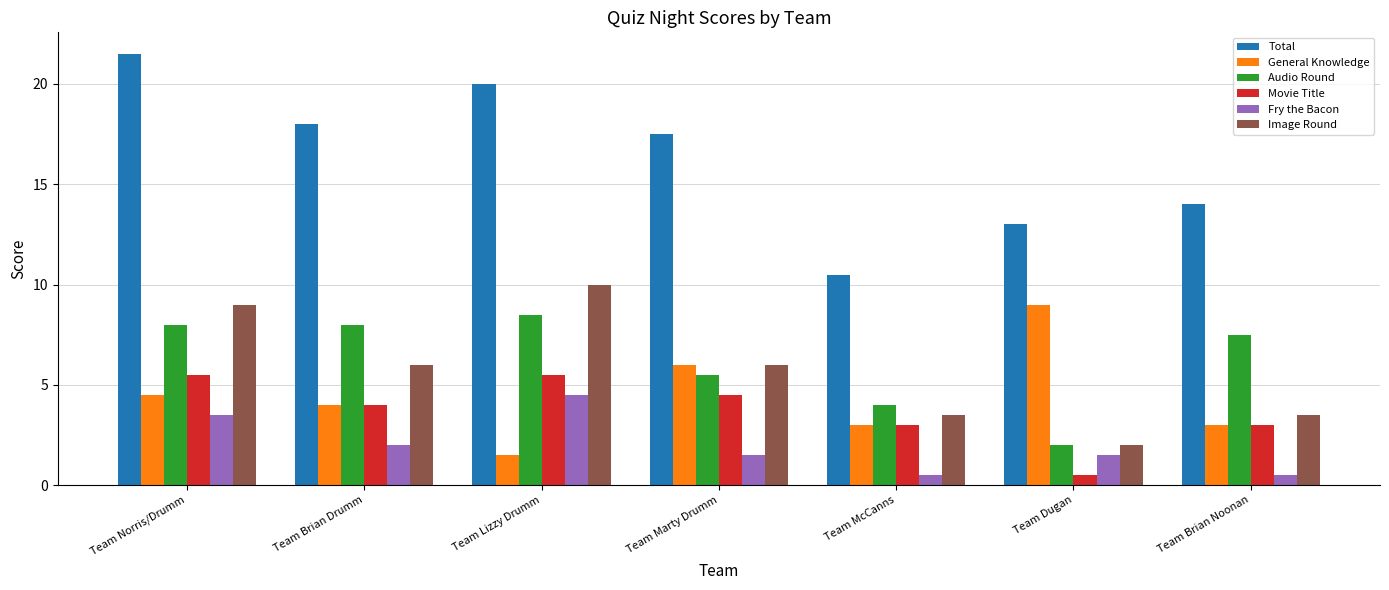

What is the maximum value shown in the chart?

21.5